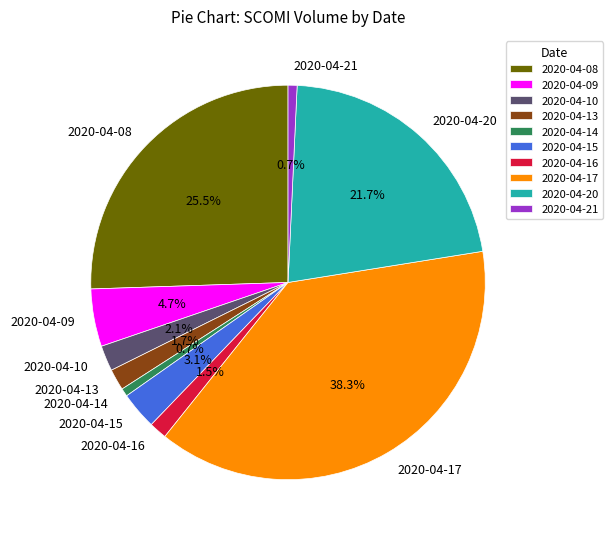

Does any single category account for the majority?

No